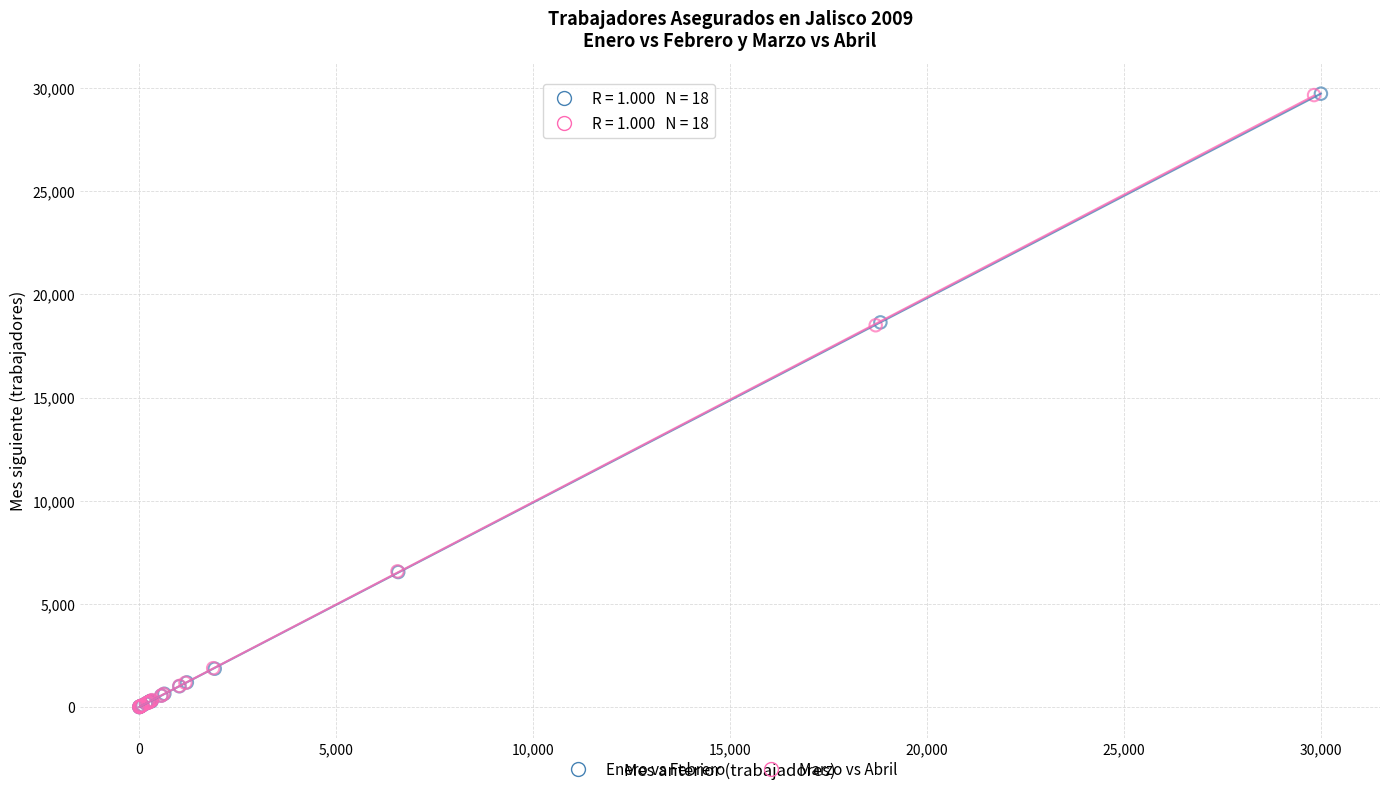

Which series has the largest Y range (max minus min)?

Enero vs Febrero